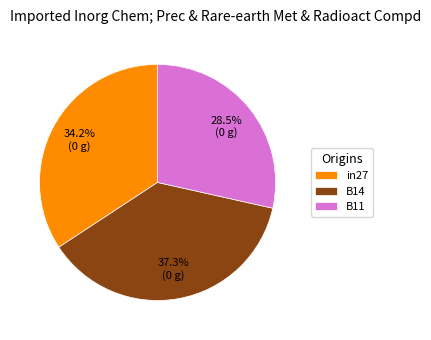

Rank the categories by value from highest to lowest.

B14, in27, B11